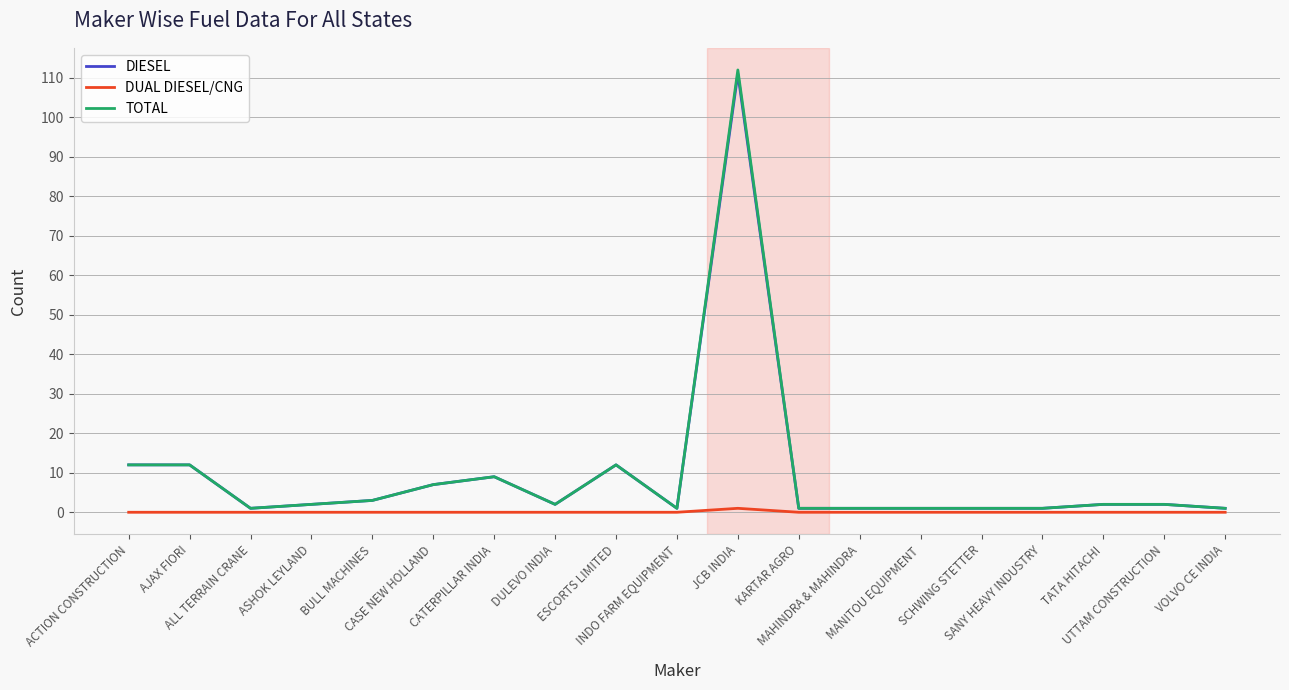

The value of TOTAL at ESCORTS LIMITED is 12. True or false?

True